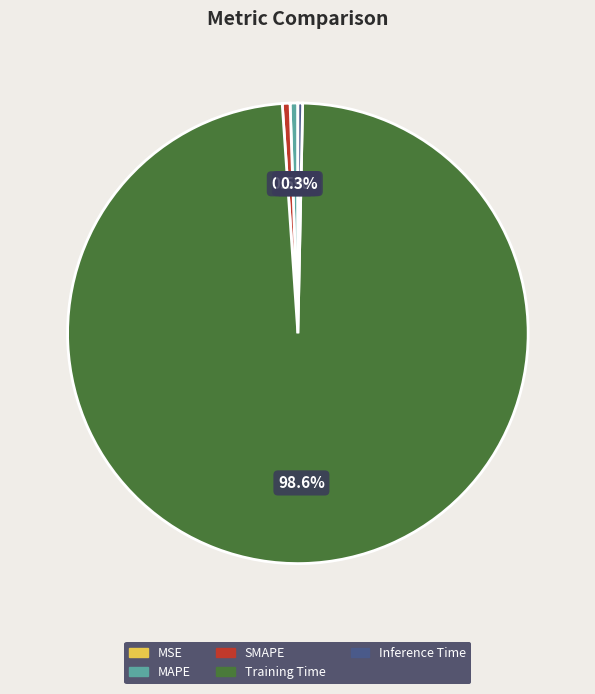

Which category has the biggest portion of the pie?

Training Time